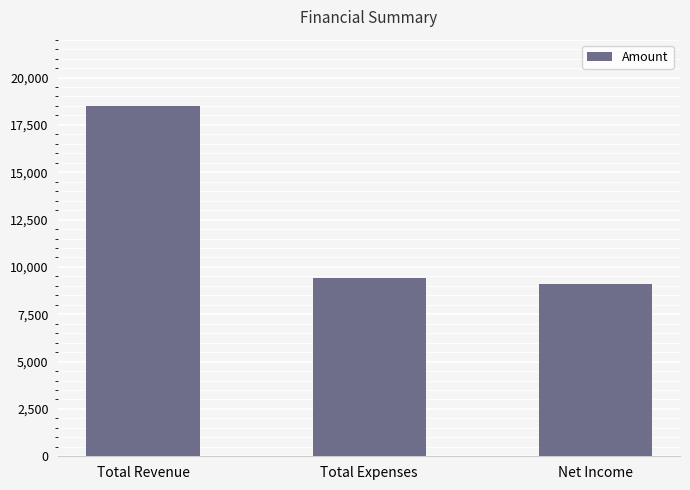

Are the bars grouped side by side (vs. stacked)?

No